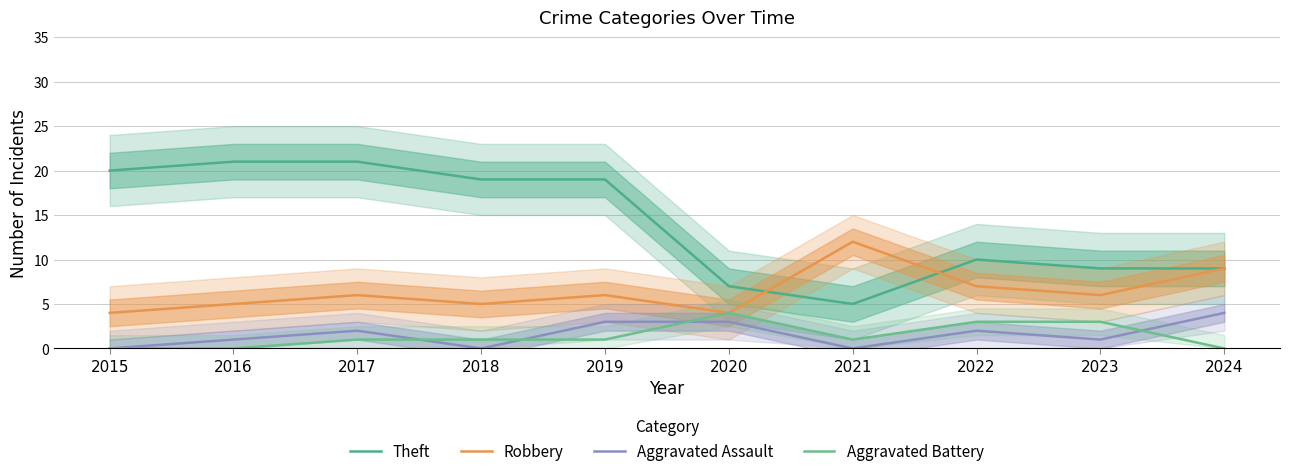

What is the total value across all series at 2022?

22